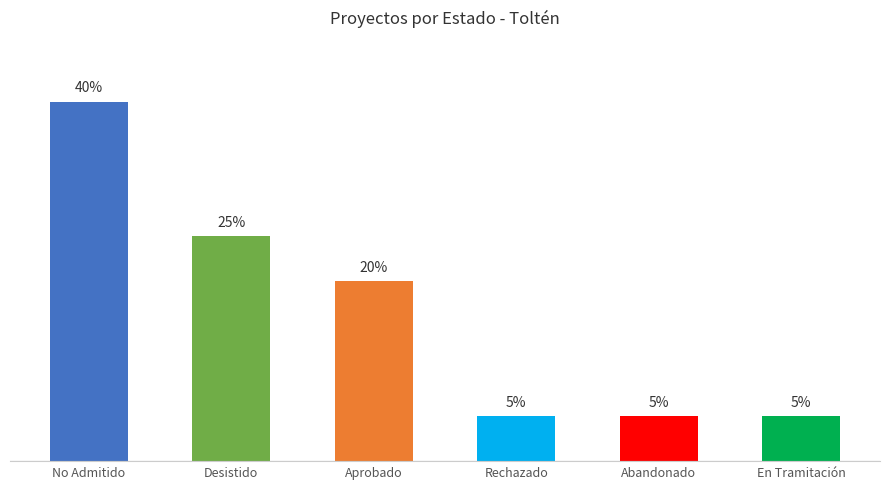

What is the label of the 2nd bar from the left?

Desistido